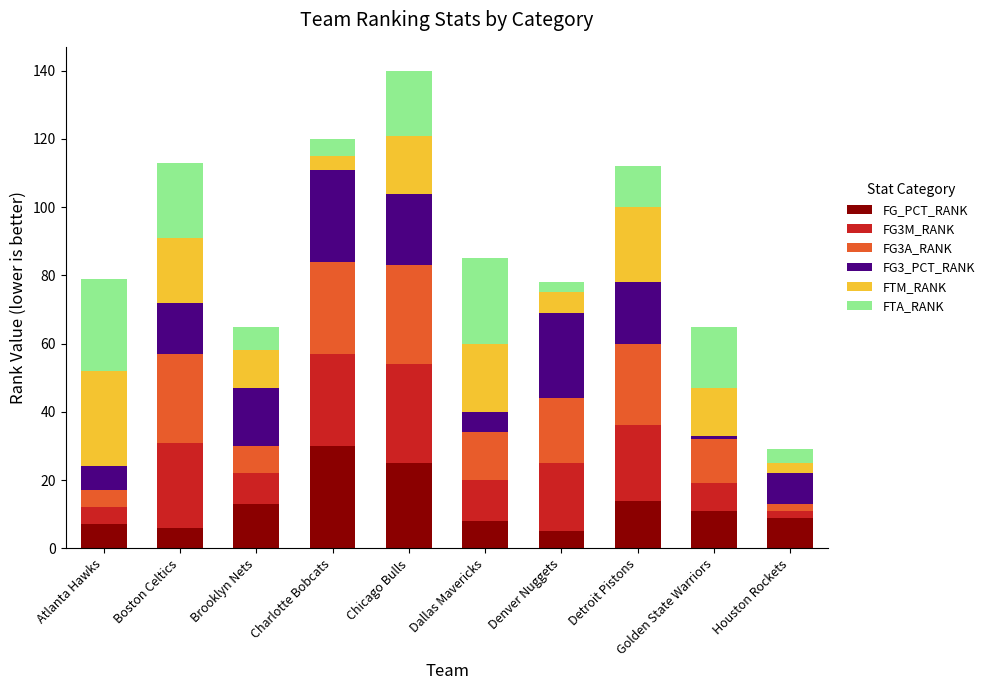

What is the average value of the FG_PCT_RANK series?

13